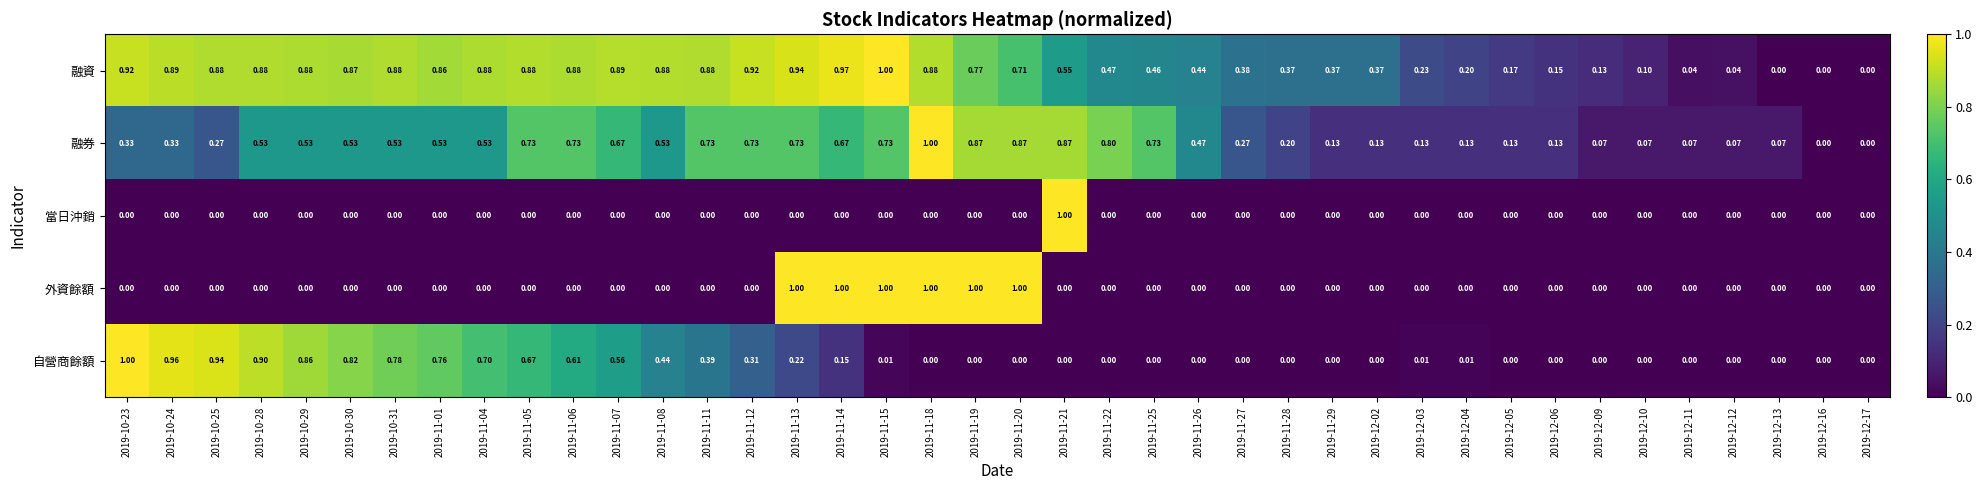

Rank the series by their average value, from lowest to highest.

當日沖銷, 外資餘額, 自營商餘額, 融券, 融資